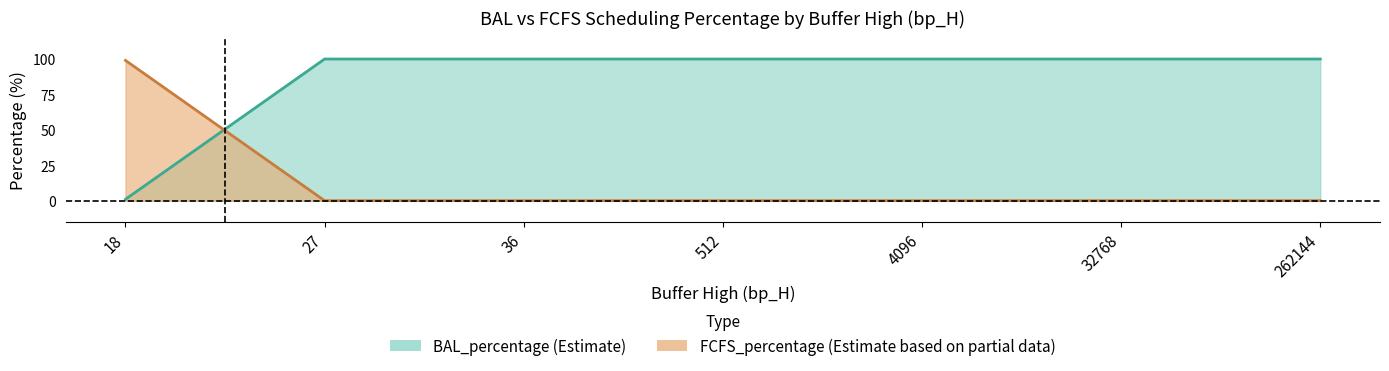

What are all the series names shown in the legend?

FCFS_percentage, BAL_percentage